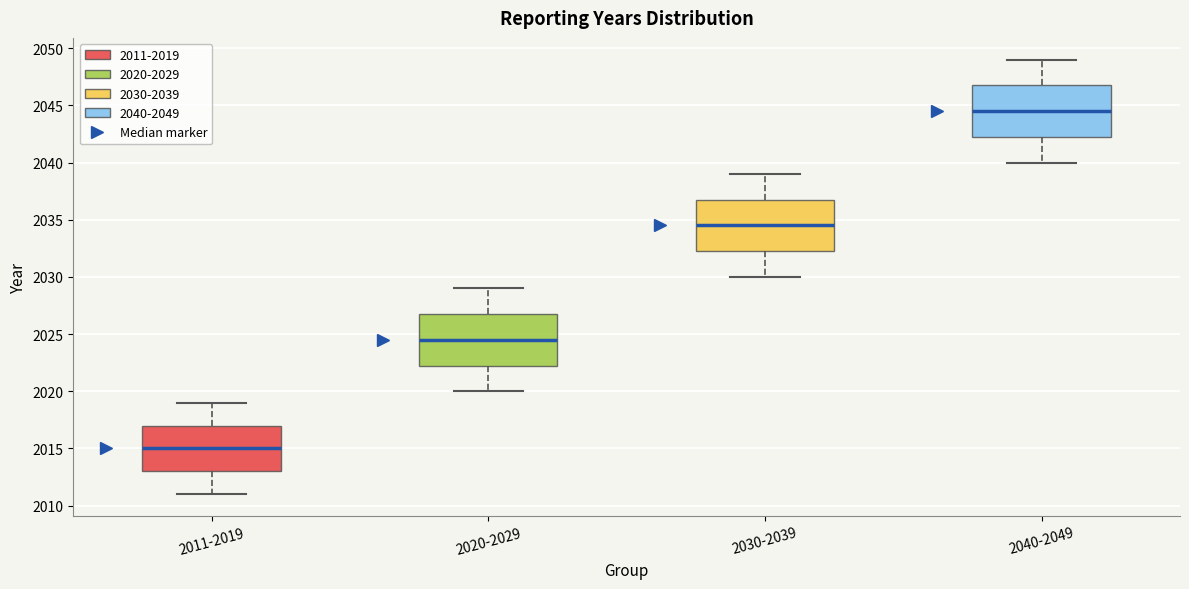

Reading left to right, transcribe this box plot: for each box, give where its median line is, the range the box spans, and where its two whiskers end, as read against the y-axis. The values are not printed on the chart, so give them approximately, as read against the axis.

2011-2019: median 2015.0, box 2013.0 to 2017.0, whiskers 2011.0 to 2019.0
2020-2029: median 2024.5, box 2022.5 to 2027.0, whiskers 2020.0 to 2029.0
2030-2039: median 2034.5, box 2032.5 to 2037.0, whiskers 2030.0 to 2039.0
2040-2049: median 2044.5, box 2042.5 to 2047.0, whiskers 2040.0 to 2049.0